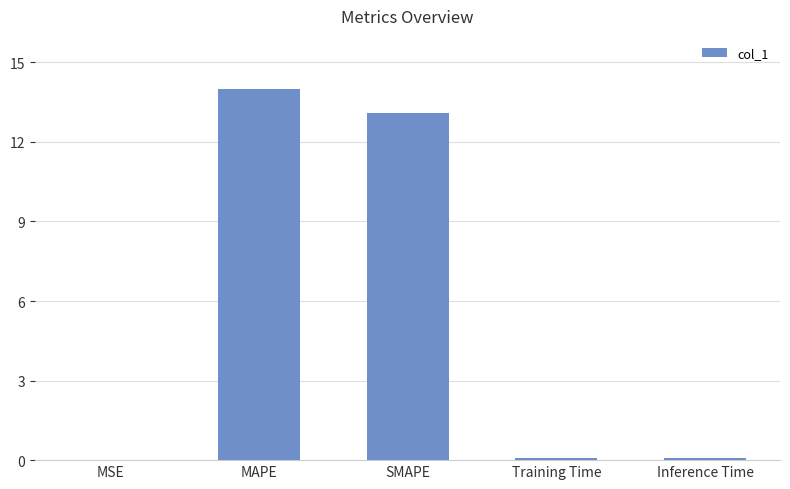

What is the sum of all values?

27.2